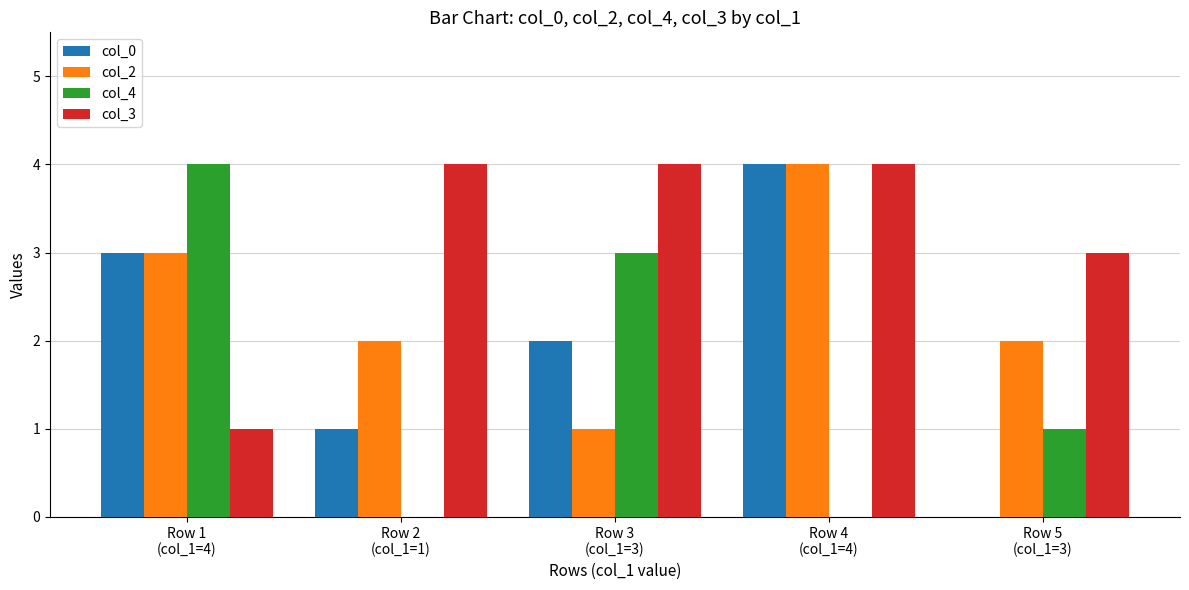

True or false: col_0 has a value of 1 at Row 2
(col_1=1).

True